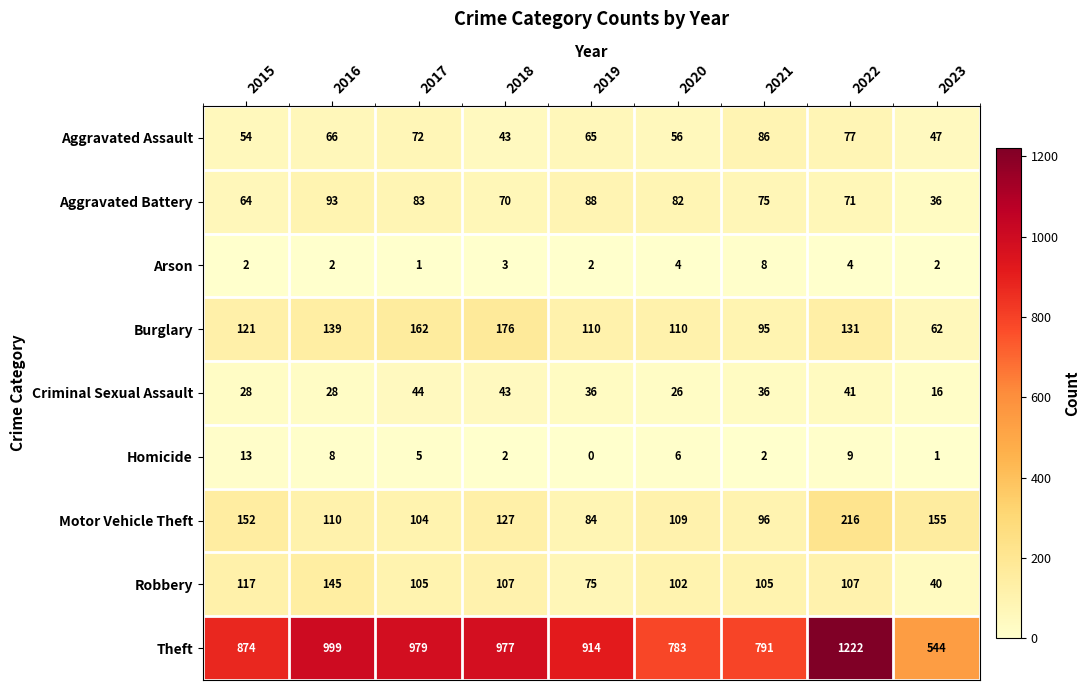

At which category does the chart reach its minimum across all series?

2019